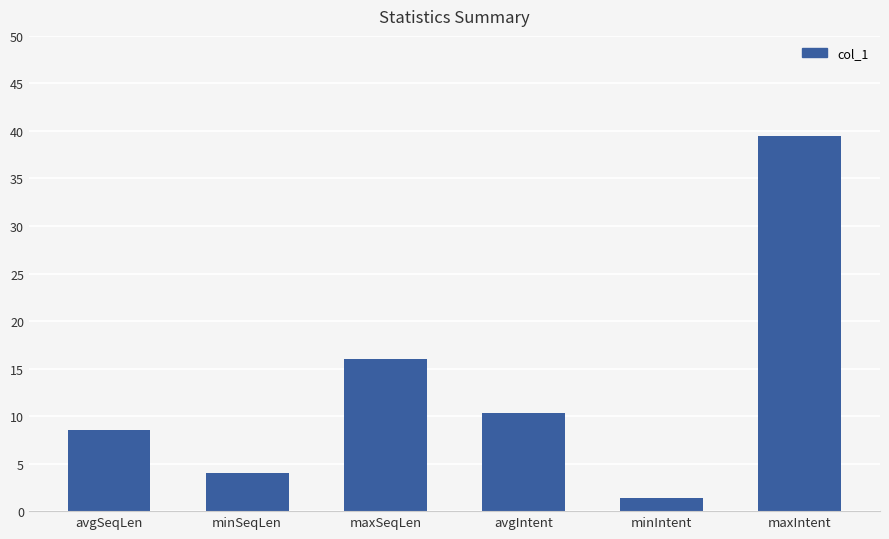

At which label is the value closest to 20?

maxSeqLen